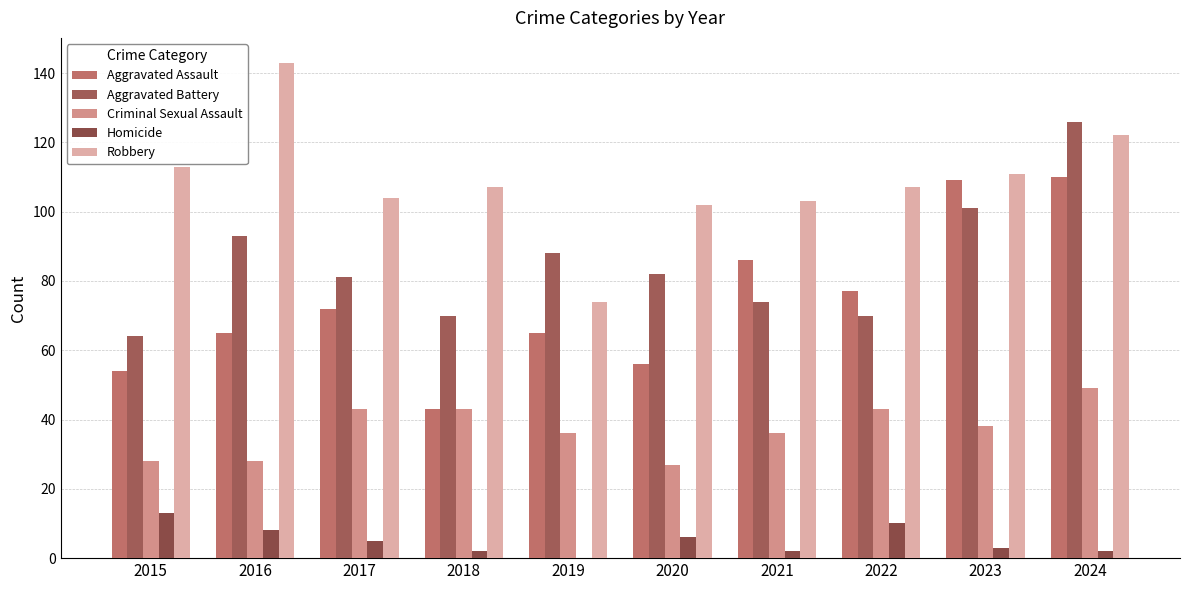

Are the bars grouped side by side (vs. stacked)?

Yes